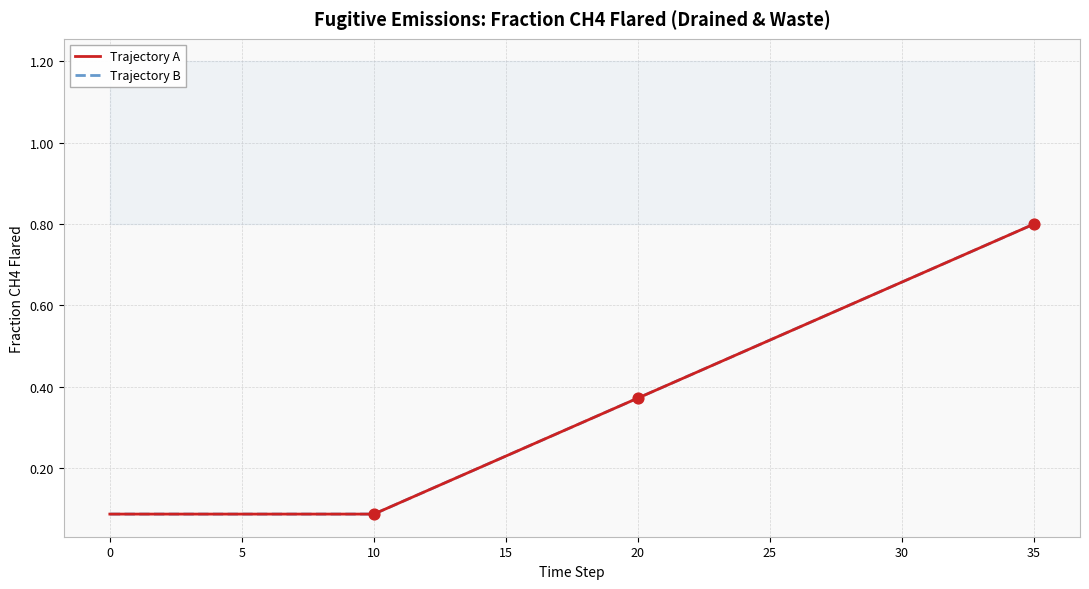

Which series has the largest total across all categories?

Trajectory A